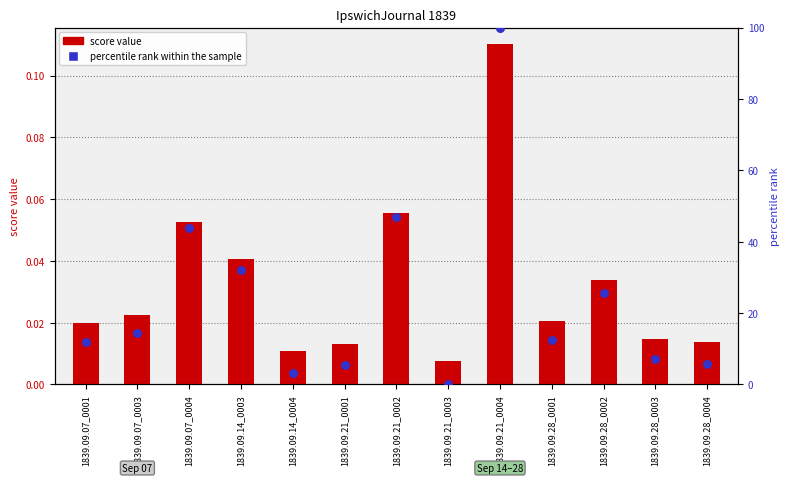

At how many categories does at least one series exceed 65?

1